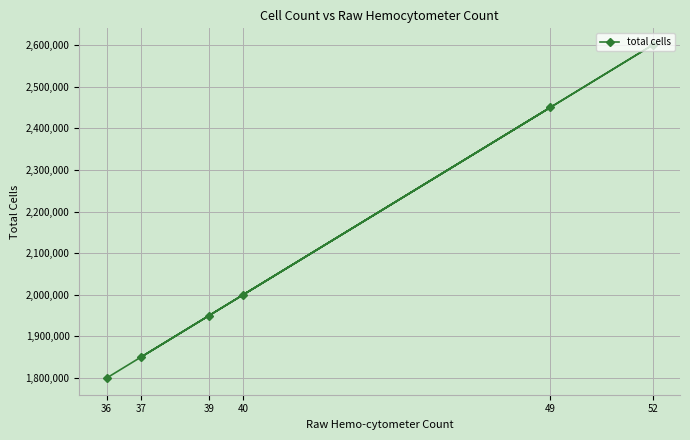

What is the ratio of the value at 39 to the value at 49?

0.8